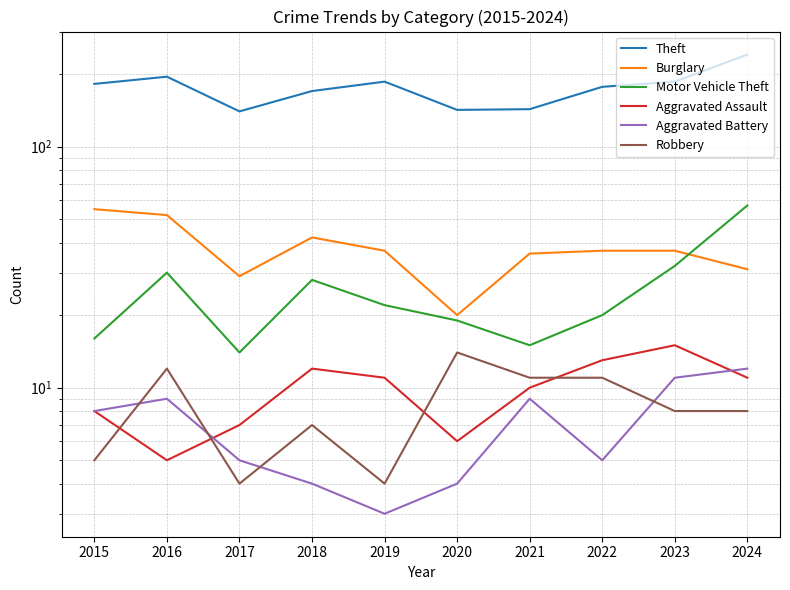

How many interior local valleys does the Burglary series have?

2